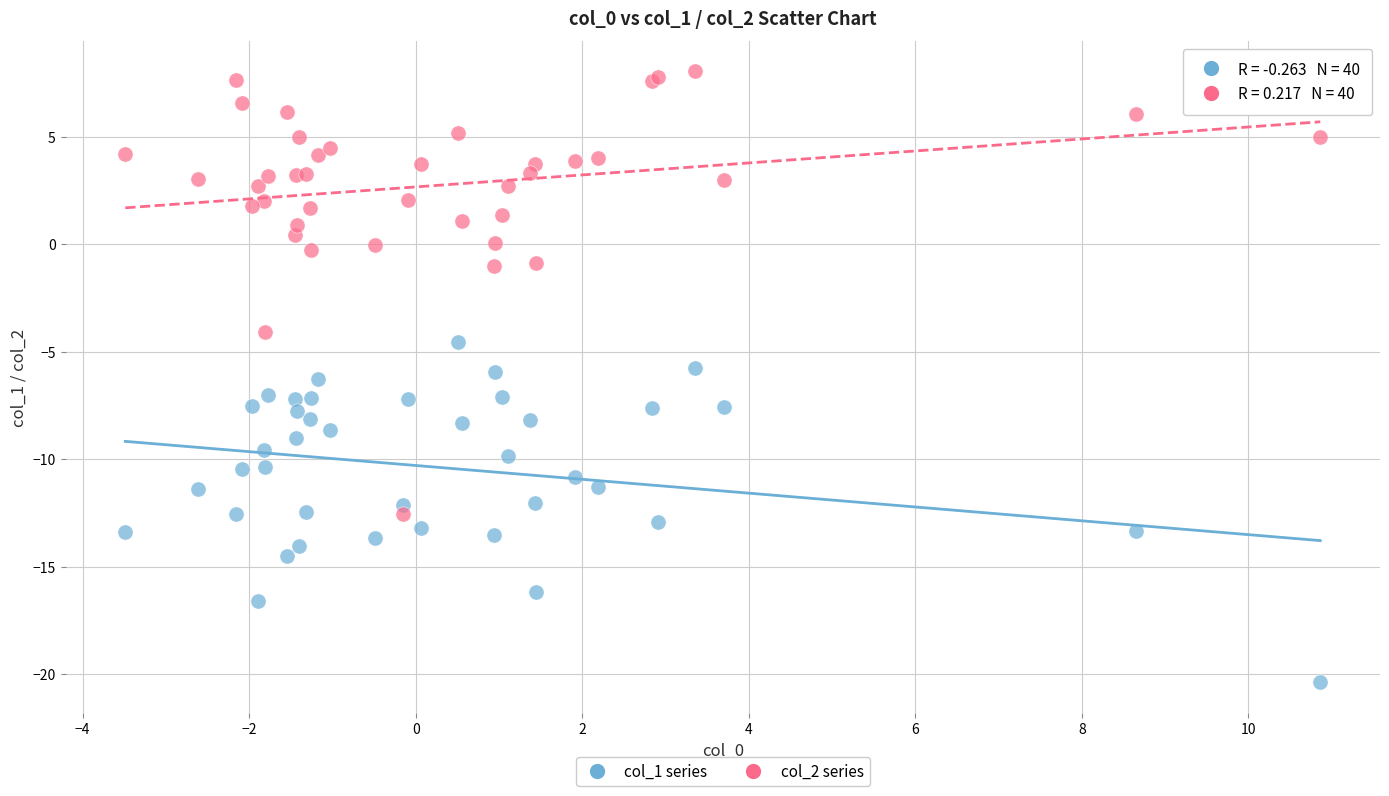

Which series has the widest spread of Y values?

col_2 series